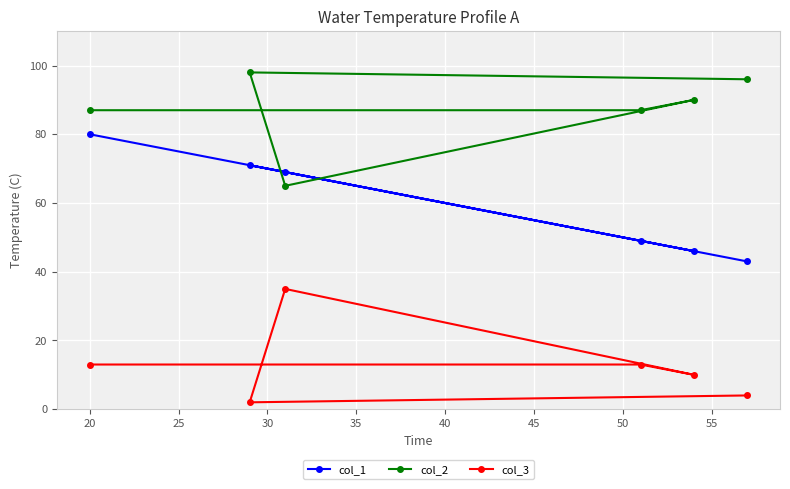

Which series has the largest total across all categories?

col_2